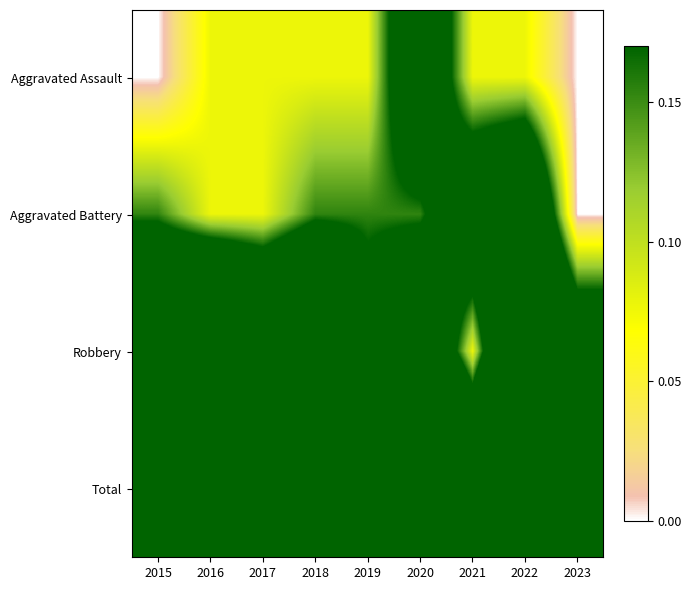

Count the number of categories in the chart.

9